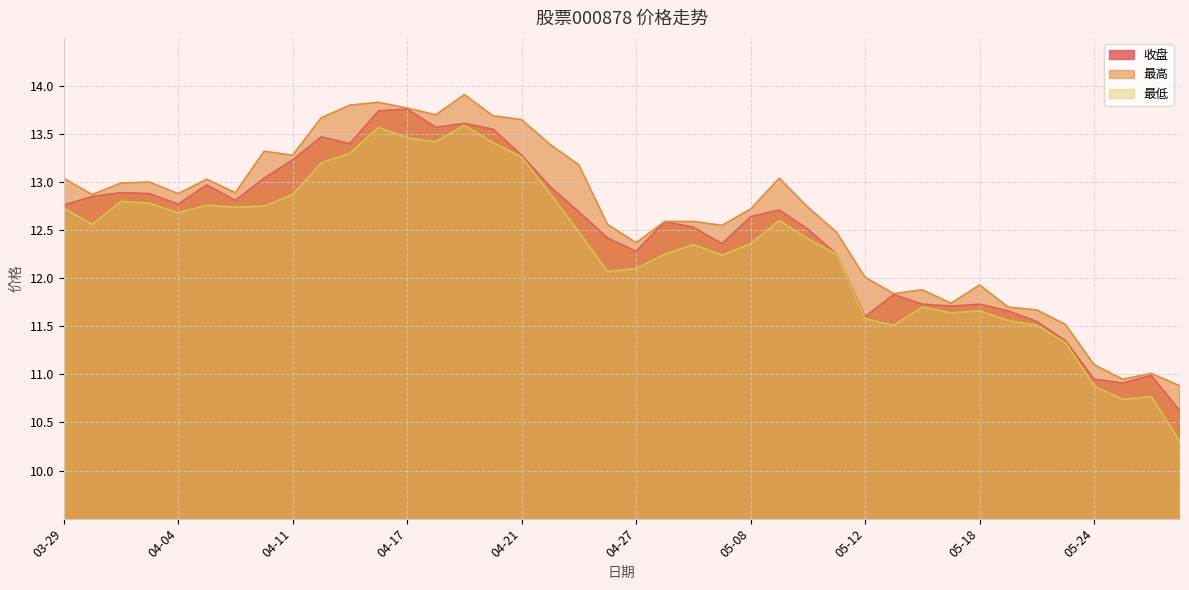

What is the label of the 32nd point from the right?

04-11